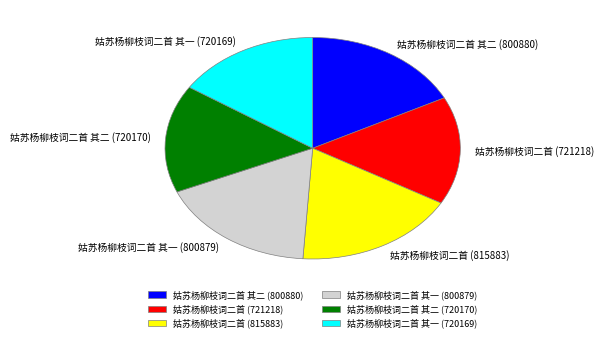

The 姑苏杨柳枝词二首 其一 (800879) slice represents 4% of the pie. True or false?

False